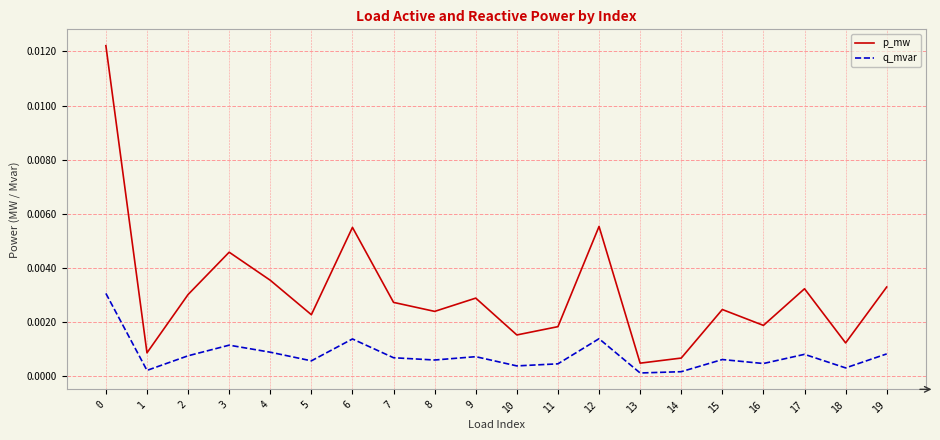

List the series in order of their peak value, highest first.

p_mw, q_mvar